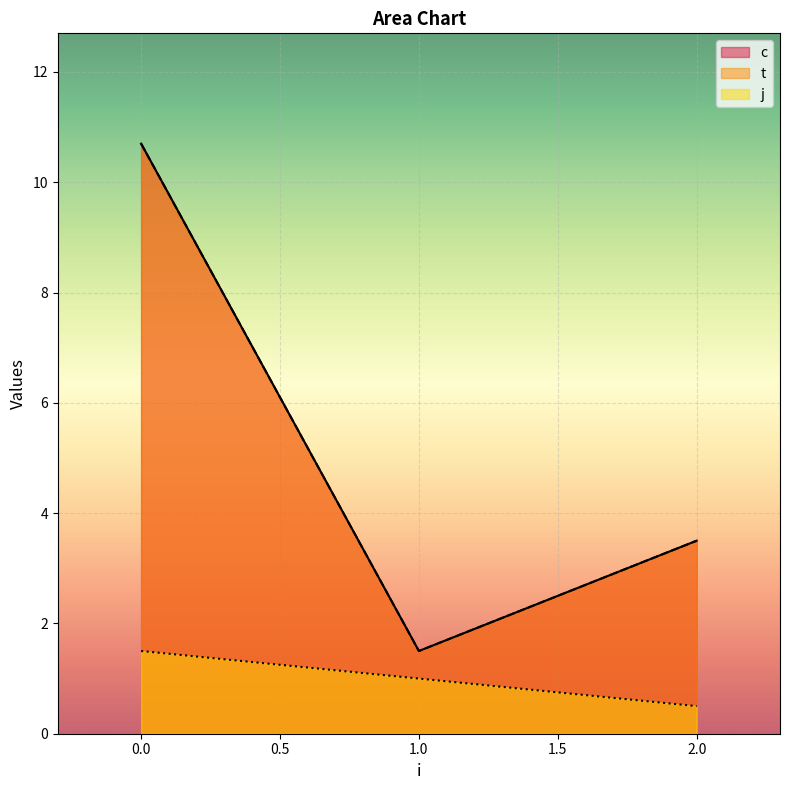

Does the chart display data point markers on the line(s)?

No